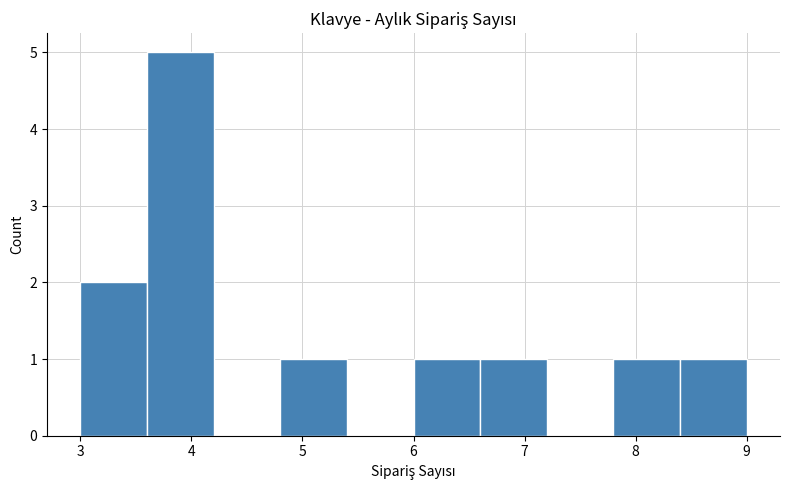

Reading left to right, list every bar in this chart as the range it spans on the x-axis followed by its height. The values are not printed on the chart, so give them approximately, as read against the axis.

3.0 to 3.6: 2
3.6 to 4.2: 5
4.2 to 4.8: 0
4.8 to 5.4: 1
5.4 to 6.0: 0
6.0 to 6.6: 1
6.6 to 7.2: 1
7.2 to 7.8: 0
7.8 to 8.4: 1
8.4 to 9.0: 1